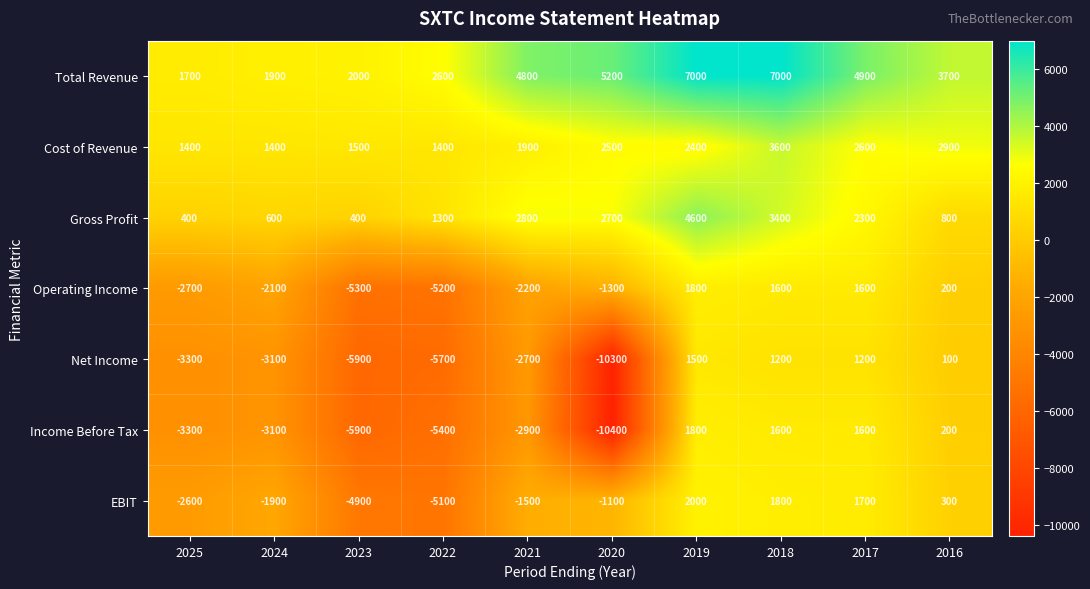

How many categories are shown in the chart?

10